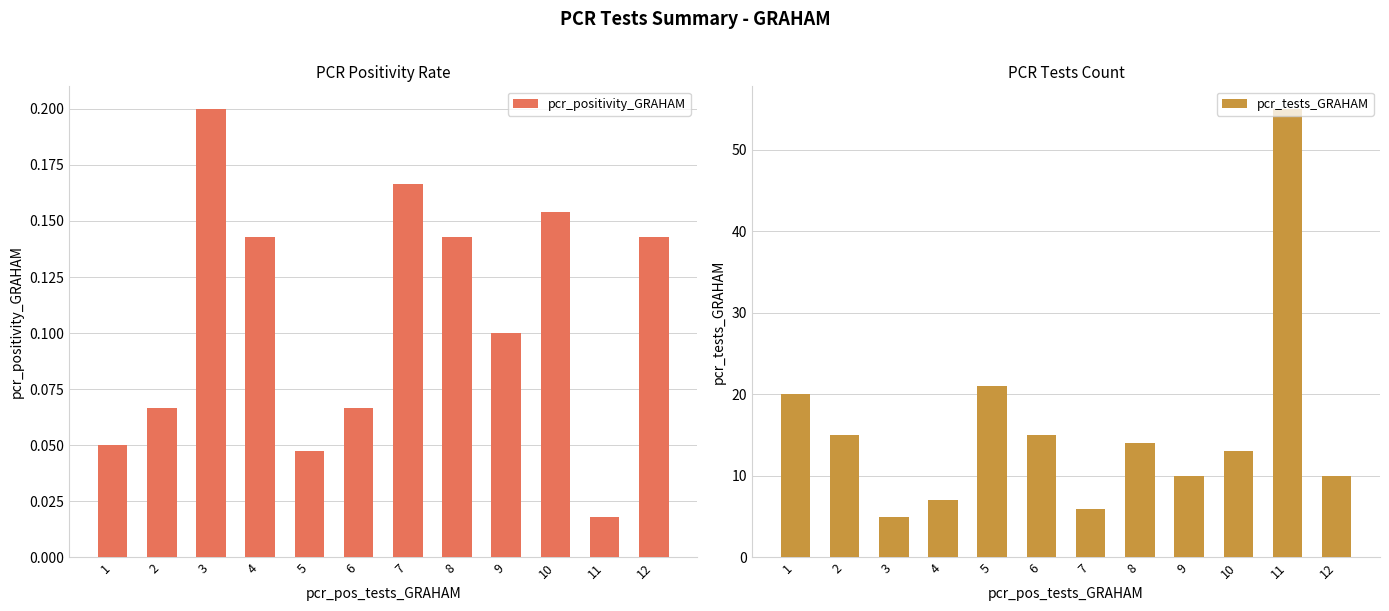

Is the value of pcr_tests_GRAHAM at 2 greater than the value of pcr_positivity_GRAHAM at 7?

Yes